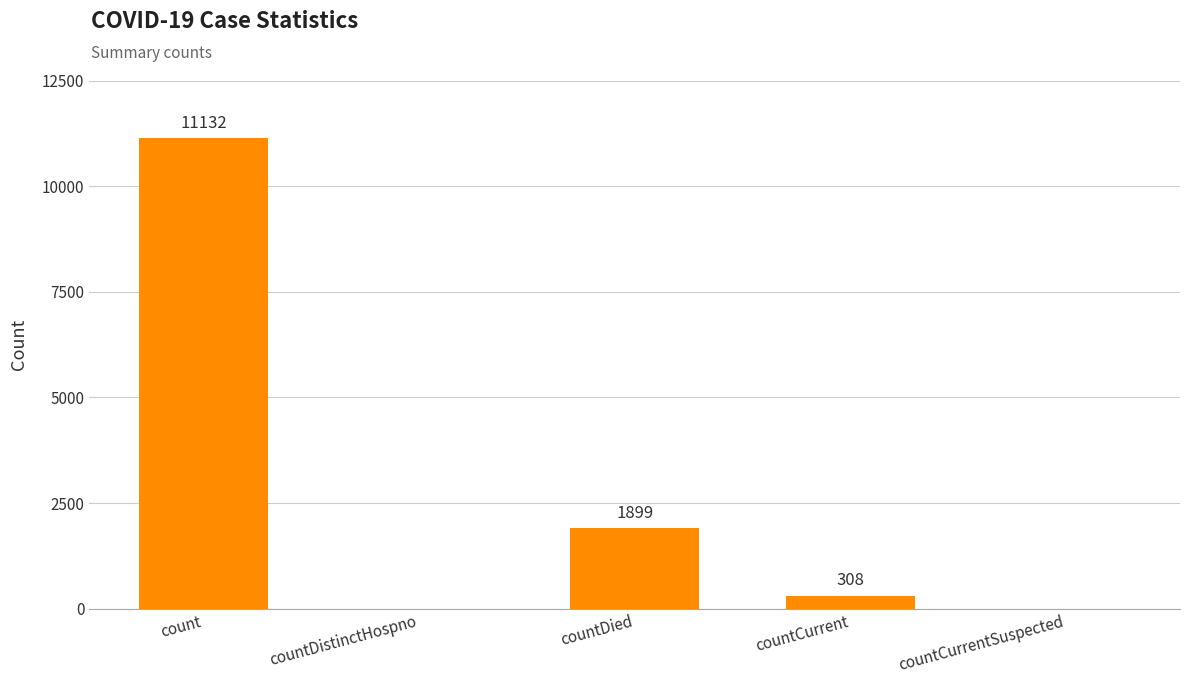

Is it true that the value at countCurrentSuspected is -6240?

False